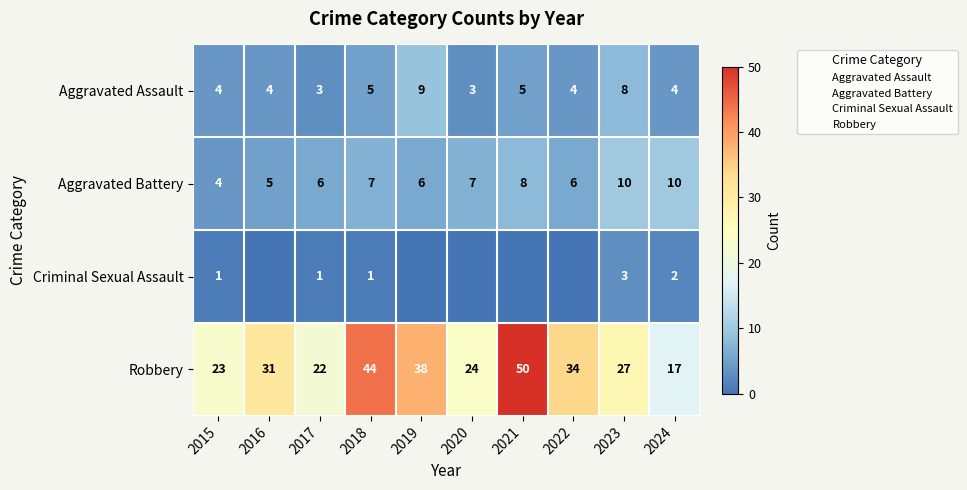

Which category has the lowest value across all series?

2016